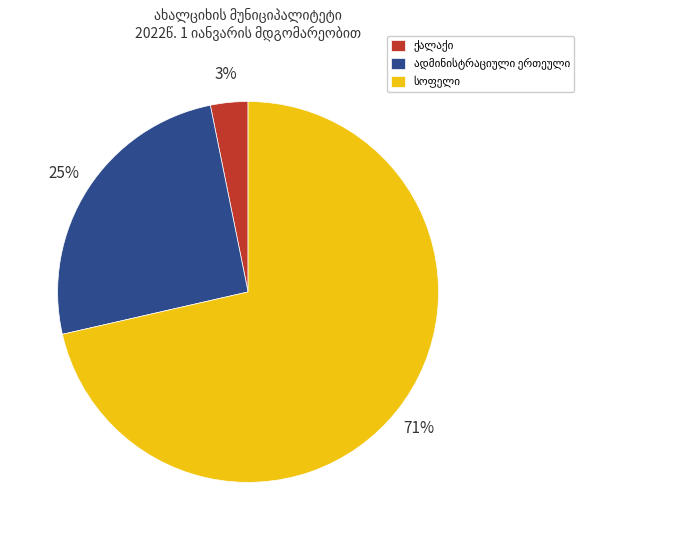

To the nearest percent, what is the average slice percentage?

33%